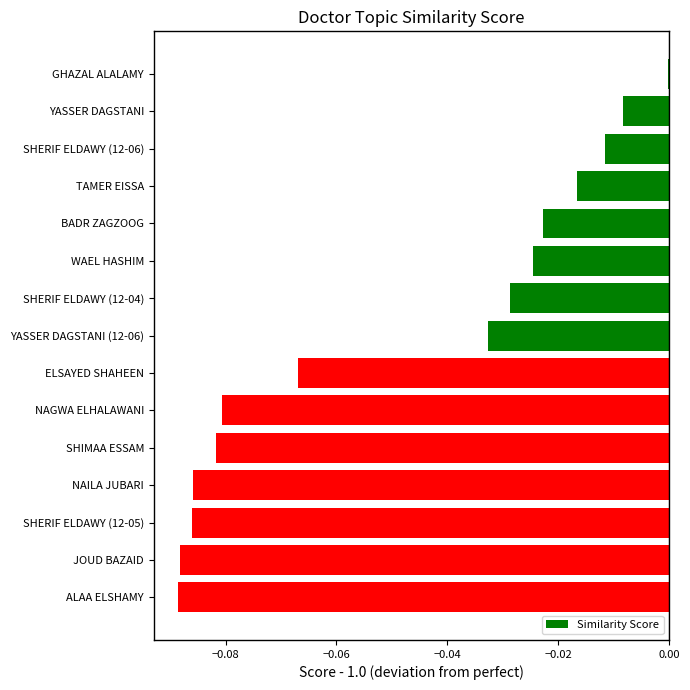

At which category does the chart reach its peak across all series?

GHAZAL ALALAMY